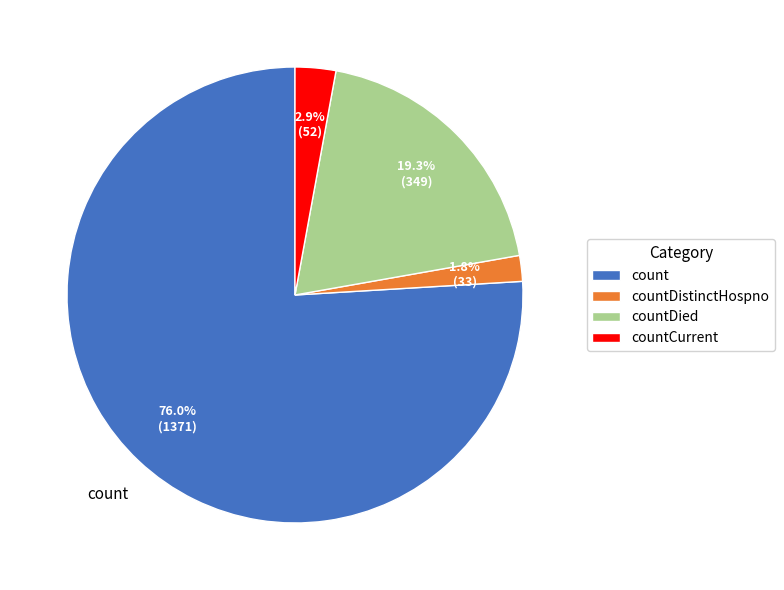

To the nearest percent, what is the difference between the largest and smallest slice percentages?

74%